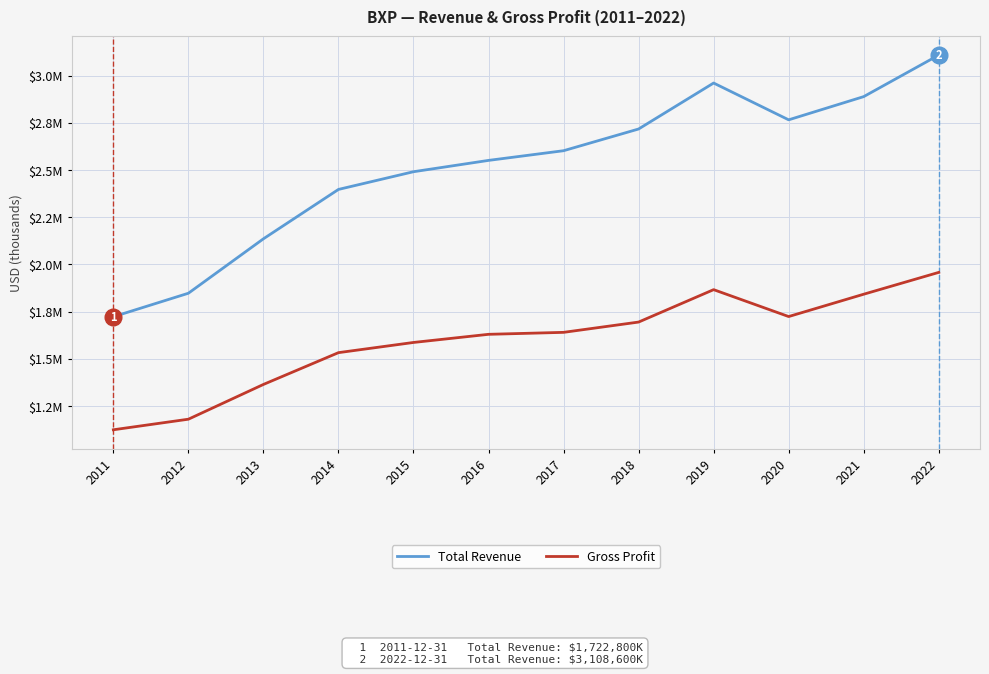

Does the chart have visible grid lines?

Yes